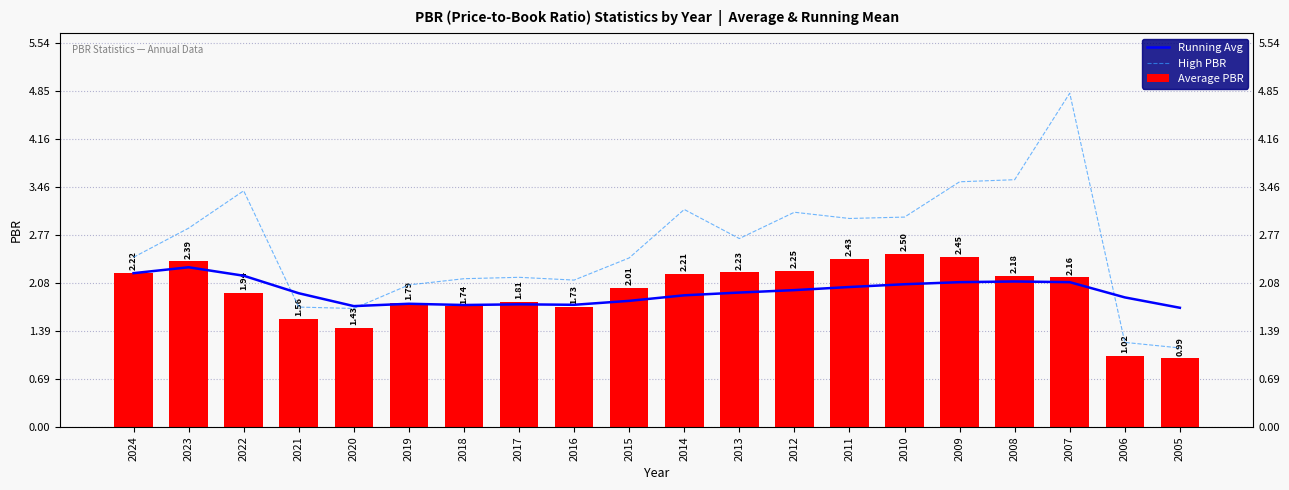

Reading left to right, list all the values displayed in this chart.

Running Avg: 2.2	2.3	2.2	1.9	1.7	1.8	1.8	1.8	1.8	1.8	1.9	1.9	2.0	2.0	2.1	2.1	2.1	2.1	1.9	1.7
High PBR: 2.5	2.9	3.4	1.7	1.7	2.0	2.1	2.2	2.1	2.4	3.1	2.7	3.1	3.0	3.0	3.5	3.6	4.8	1.2	1.1
Average PBR: 2.2	2.4	1.9	1.6	1.4	1.8	1.7	1.8	1.7	2.0	2.2	2.2	2.2	2.4	2.5	2.5	2.2	2.2	1.0	1.0